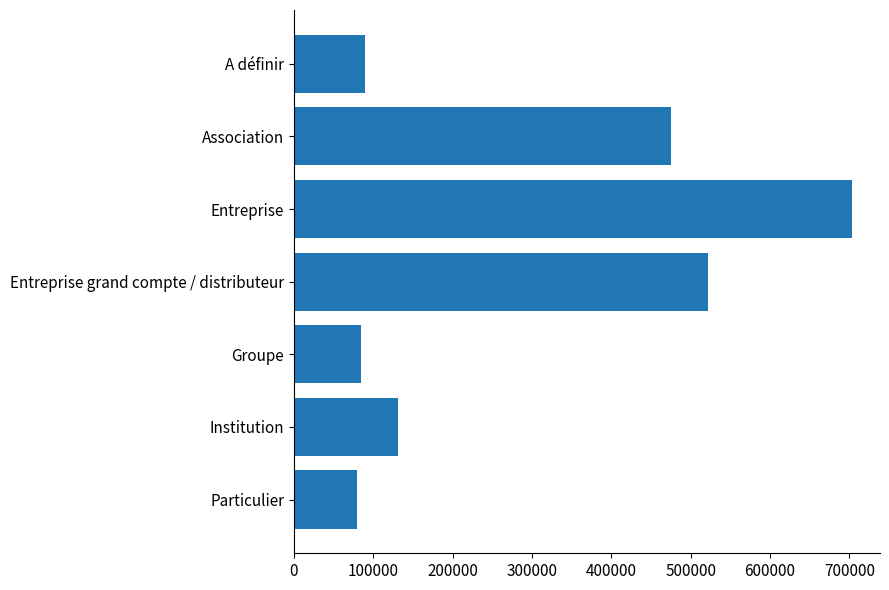

Between Institution and A définir, which is larger?

Institution